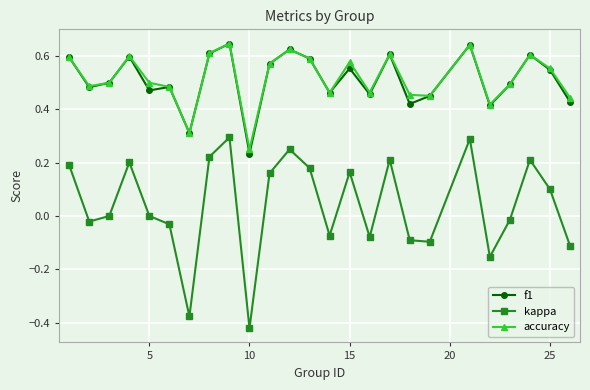

Which series has the largest range (max minus min)?

kappa